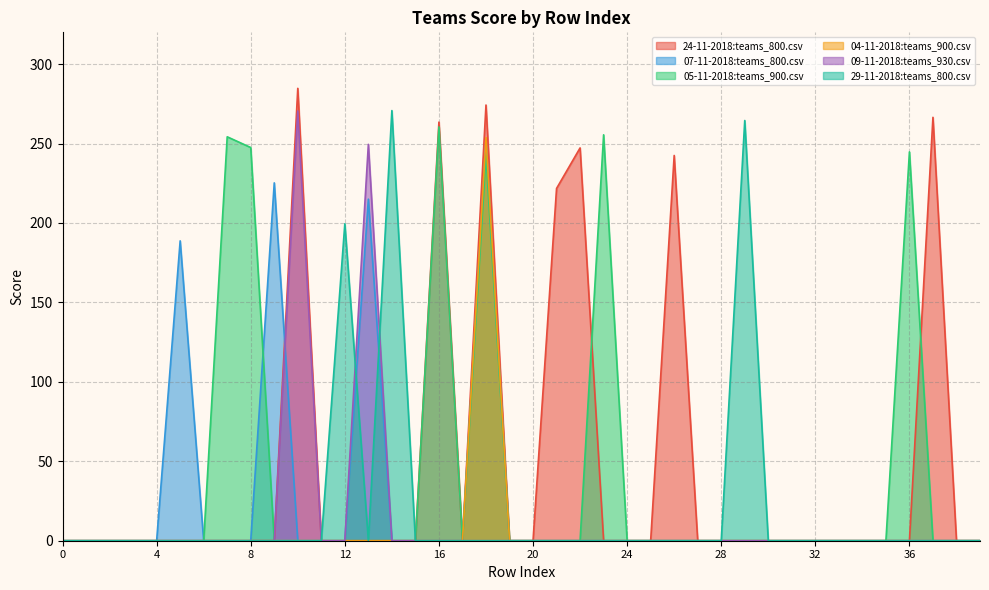

Between 4 and 35, which is larger?

4